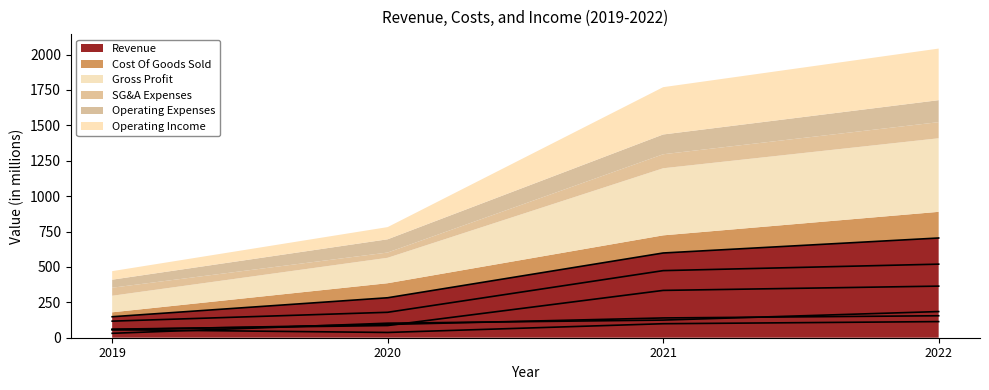

What is the sum of the Revenue values at 2020 and 2022?

986.5